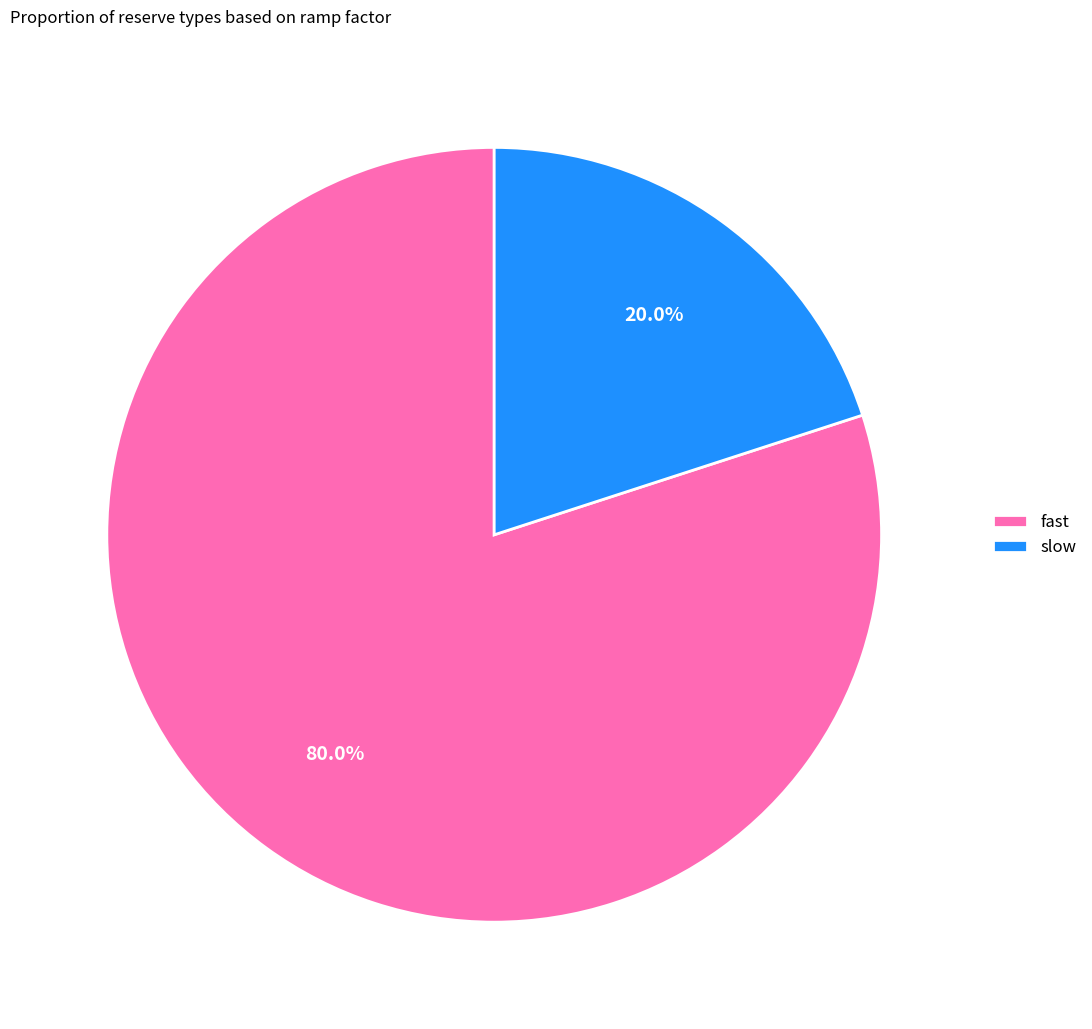

What is the total percentage of slow and fast?

100.0%